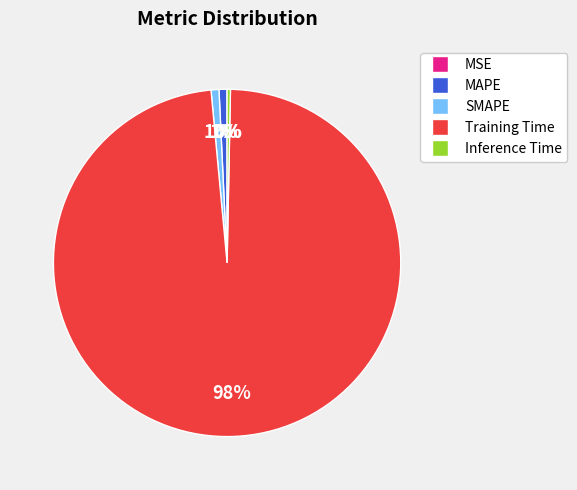

To the nearest percent, what is the difference between the largest and smallest slice percentages?

98%